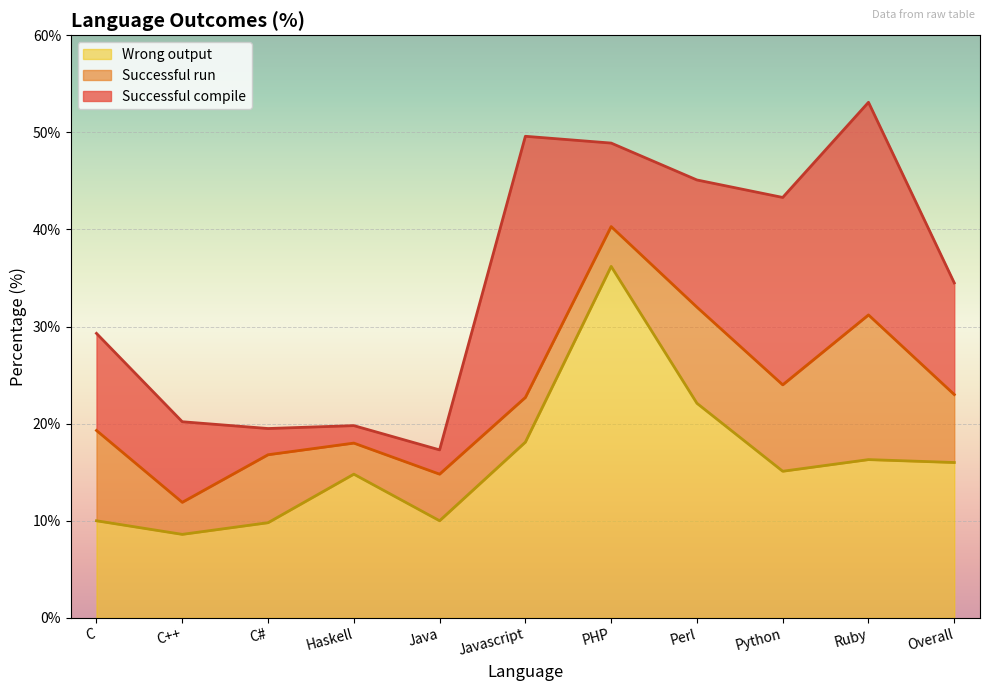

How many values in the Wrong output series are below 15?

5